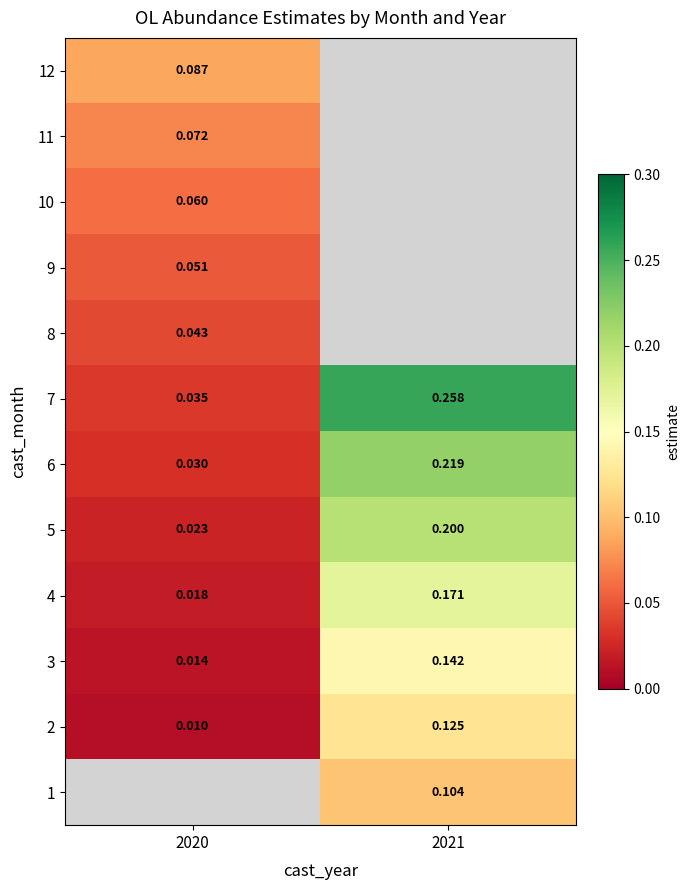

Is the value of 10 at 2020 greater than the value of 7 at 2021?

No